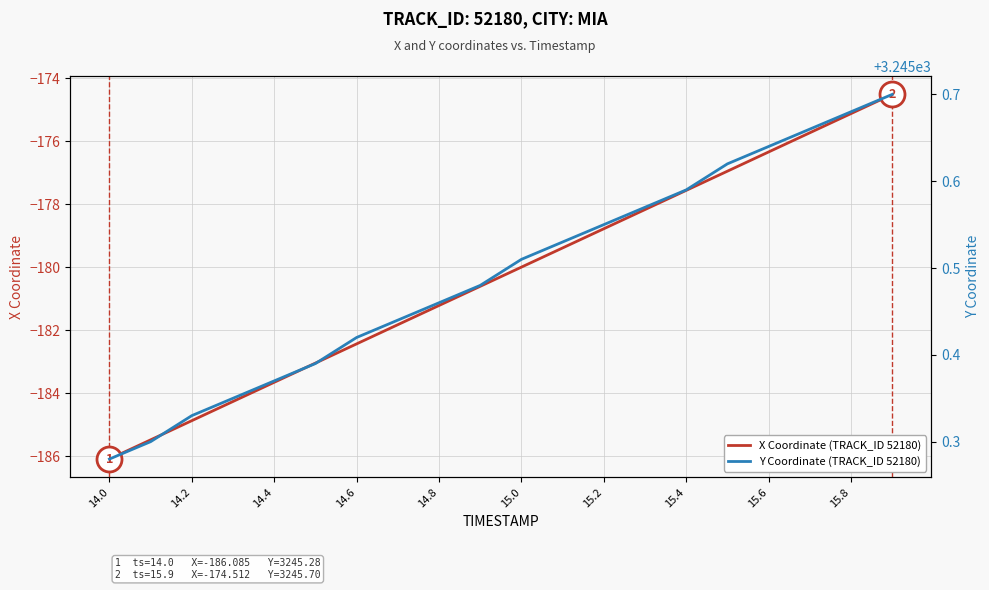

Which category has the lowest value in the X Coordinate (TRACK_ID 52180) series?

14.0